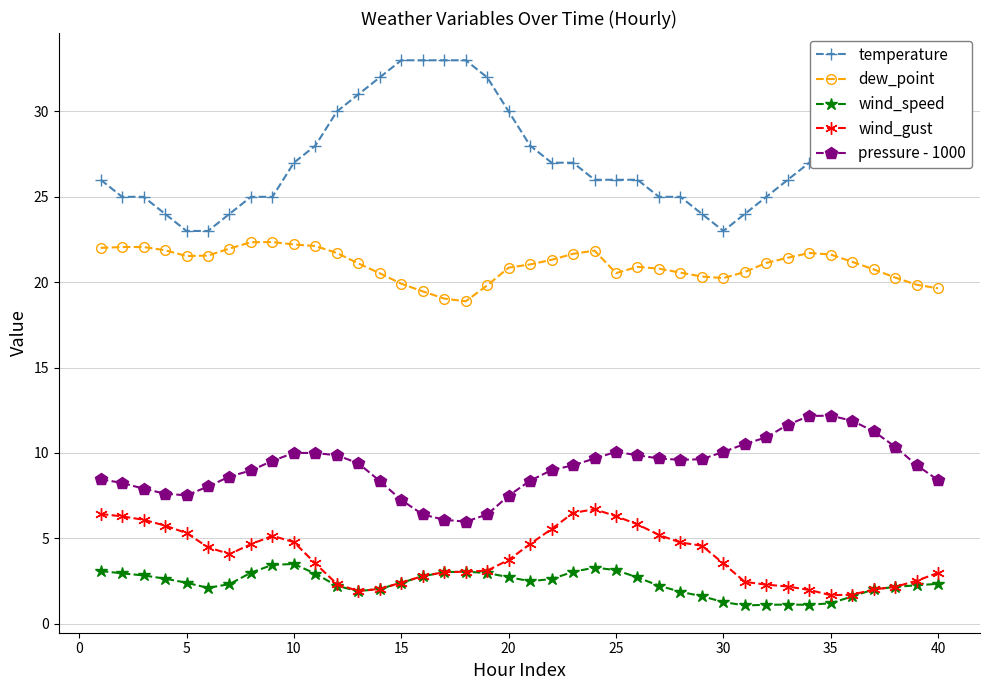

How many data points in temperature are above 27?

17